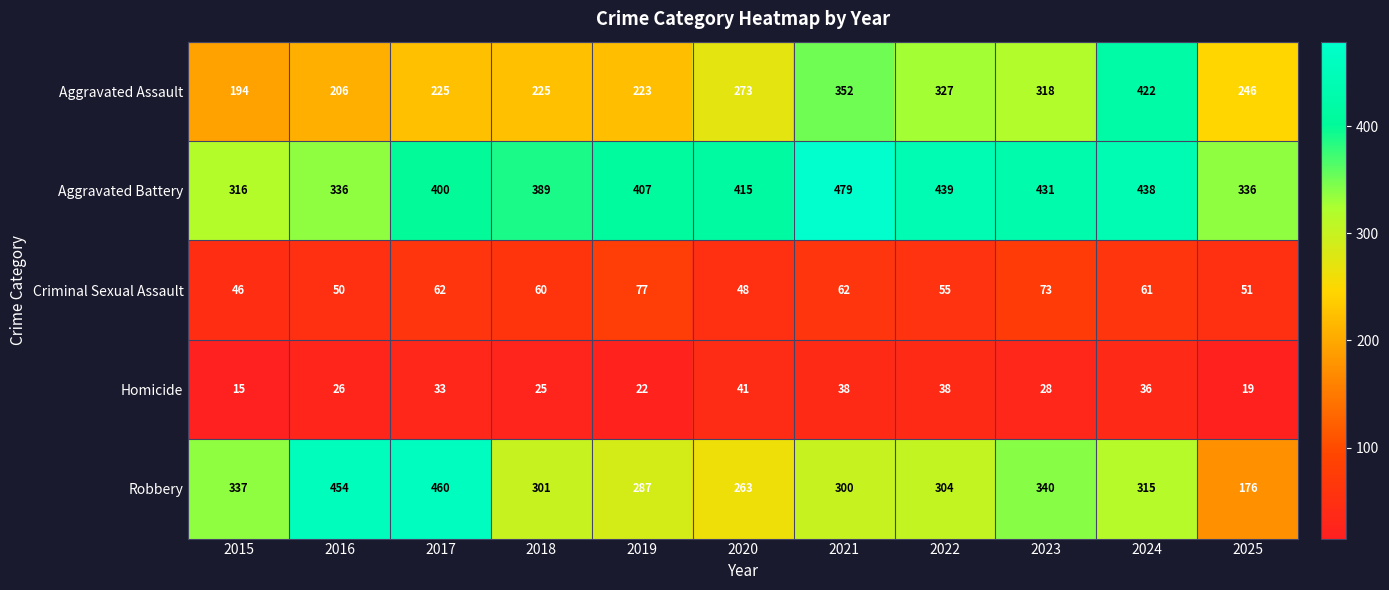

Is it true that Aggravated Assault equals 190 at 2022?

False